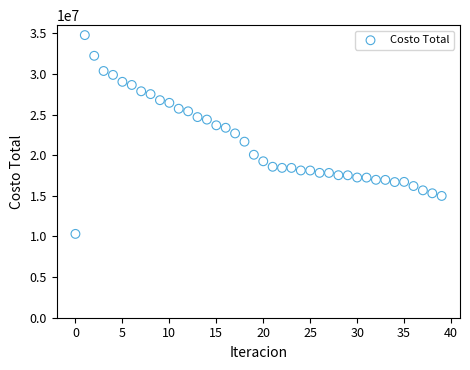

What is the range of Y values (max minus min)?

24459165.5